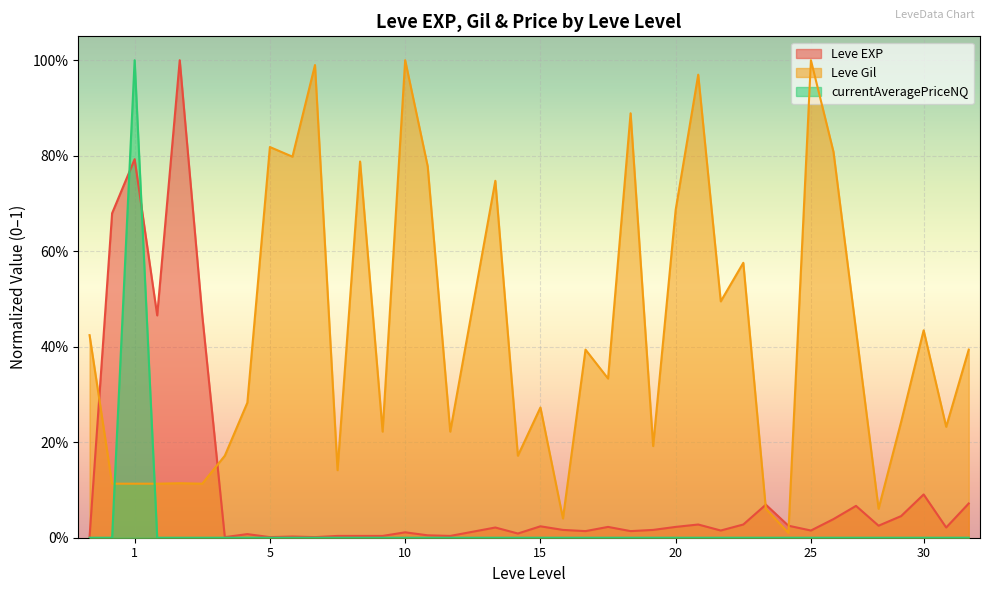

How many times do Leve EXP and currentAveragePriceNQ cross each other?

2